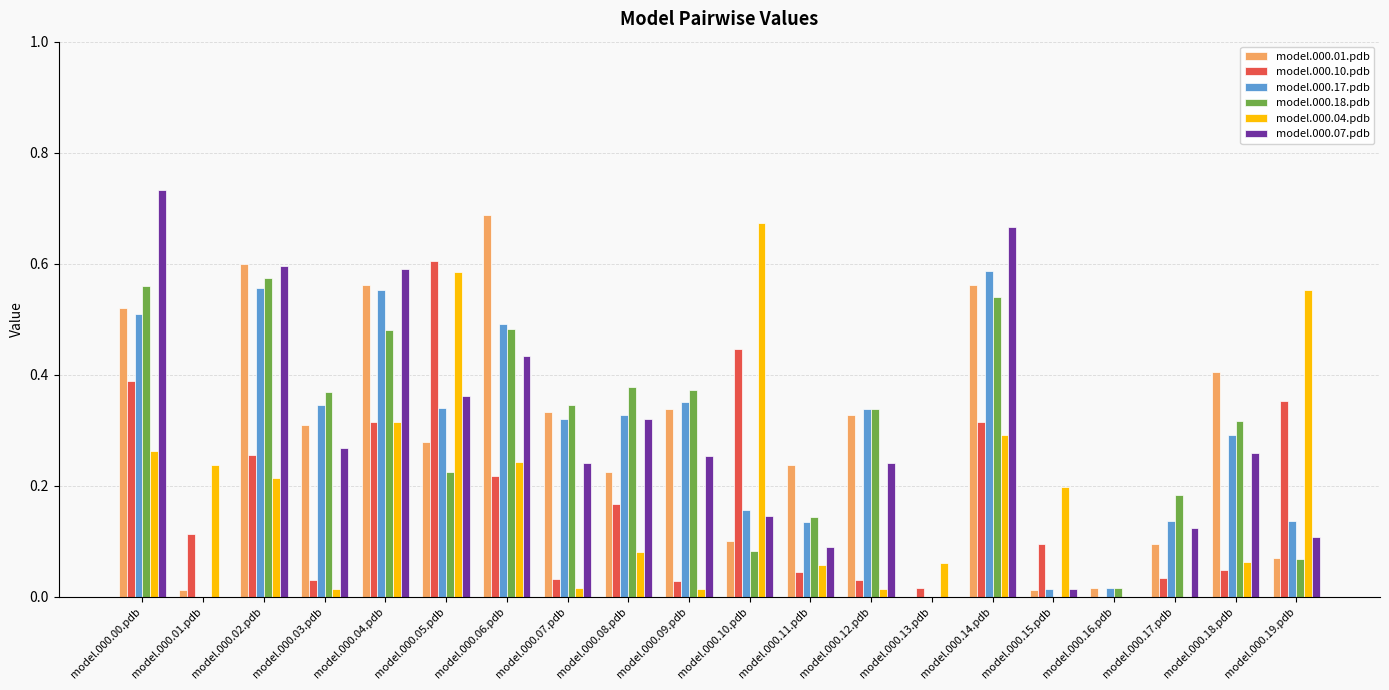

What is the sum of all model.000.01.pdb values?

5.7